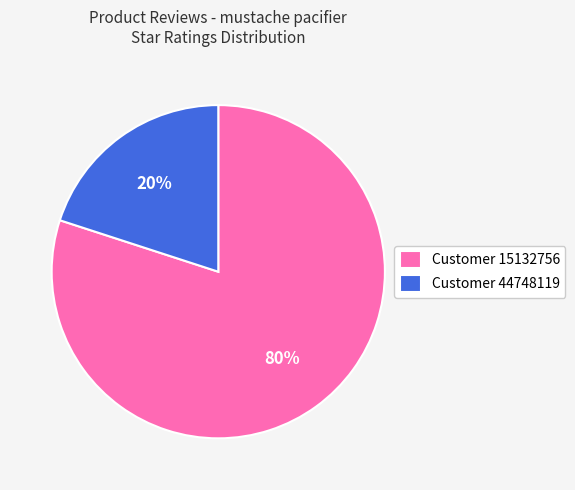

To the nearest percent, what is the difference between the largest and smallest slice percentages?

60%